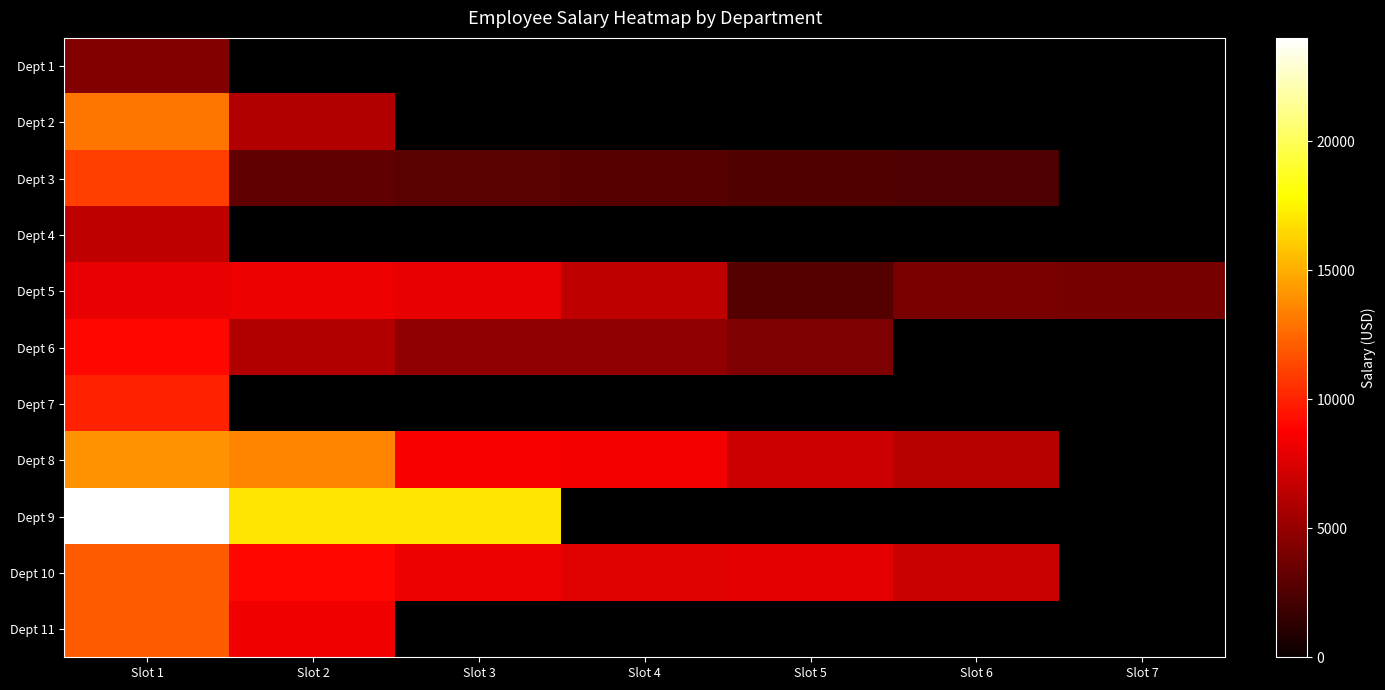

Which label corresponds to the largest value in the chart?

Slot 1